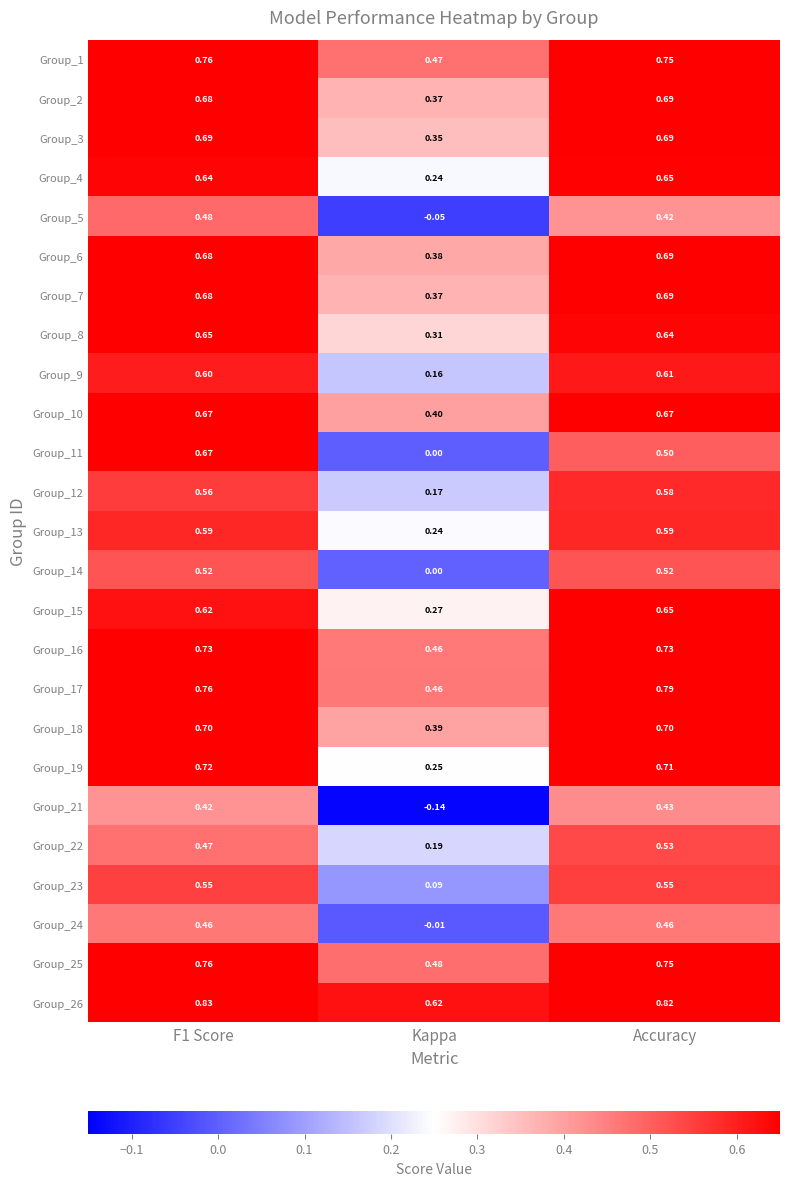

Which series has the largest total across all categories?

Group_26